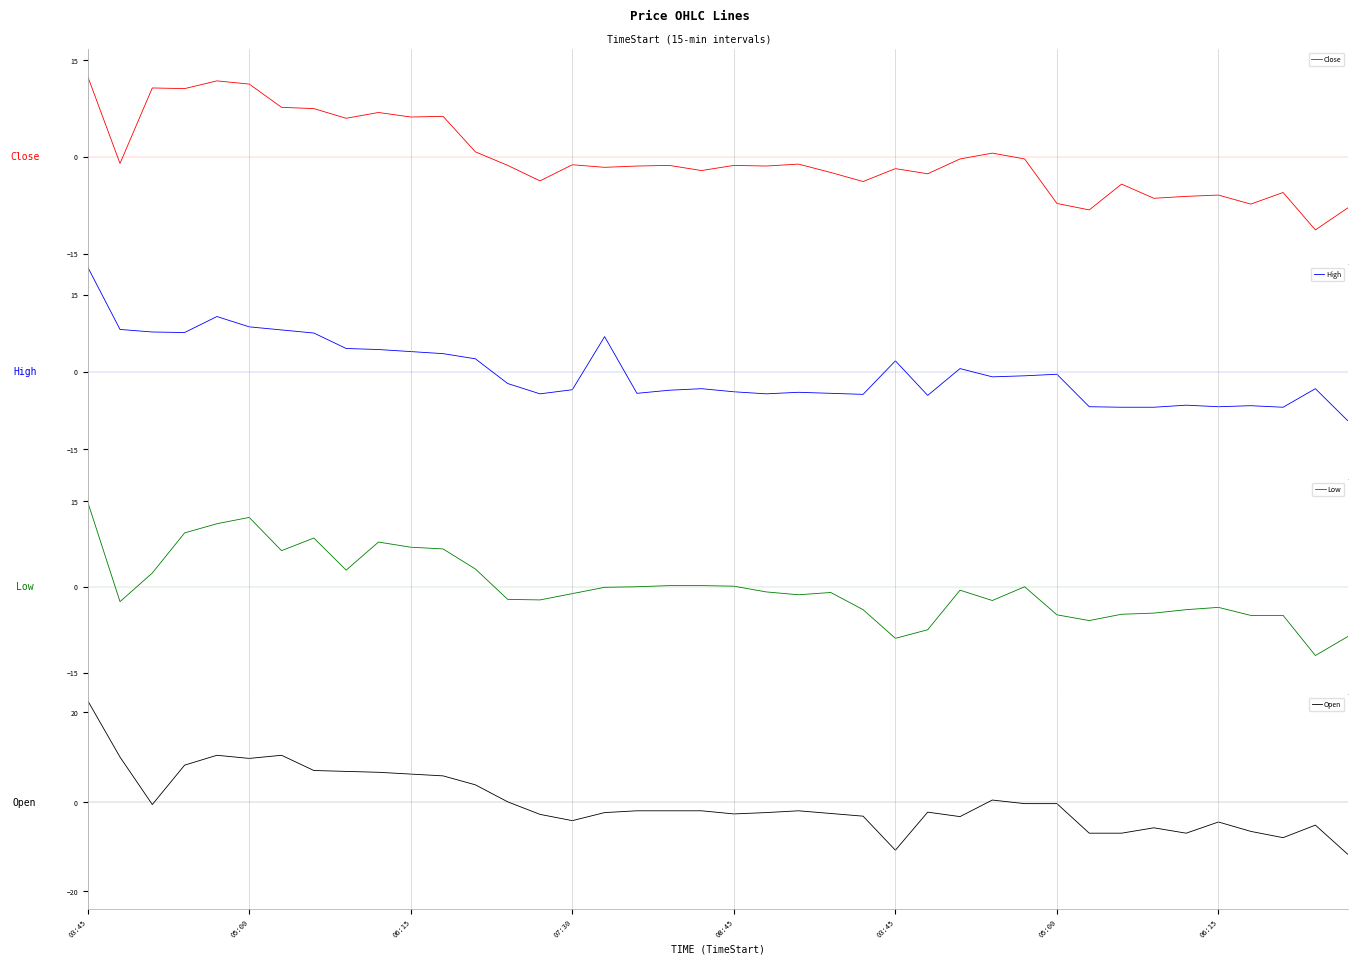

Between 05:00 and 31, which series saw the biggest shift?

Open